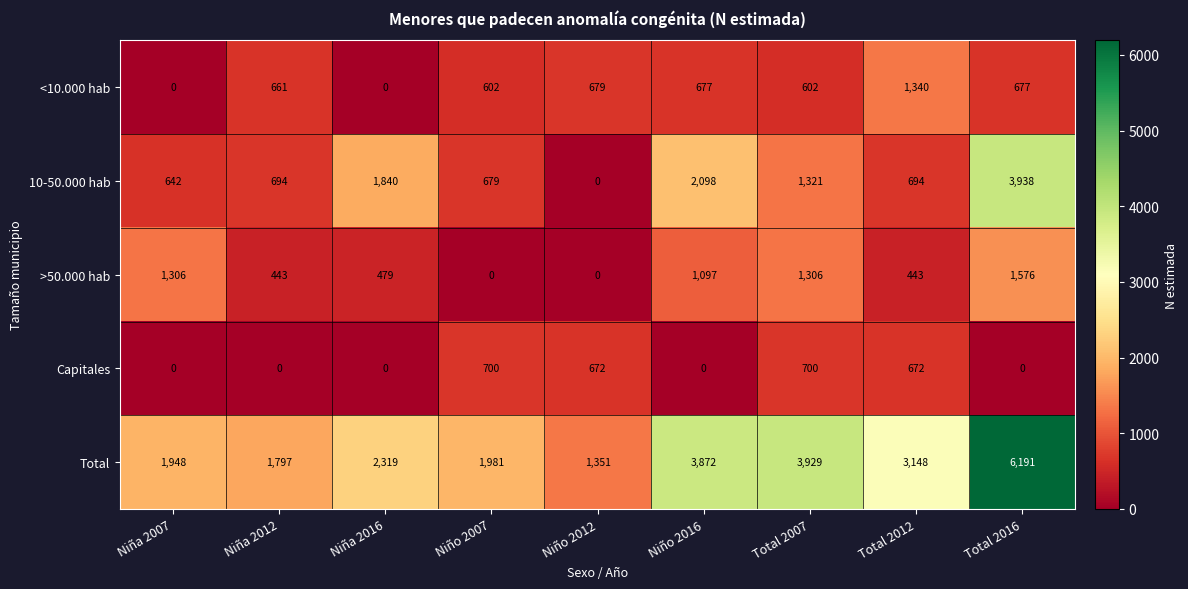

How many series are shown in this chart?

5